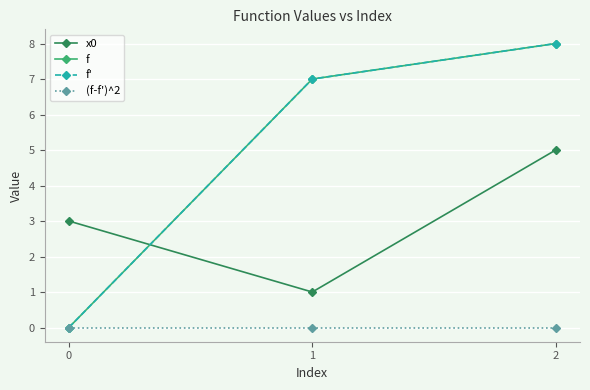

Reading right to left, list all the values displayed in this chart.

x0: 5.0	1.0	3.0
f: 8.0	7.0	0.0
f': 8.0	7.0	-0.0
(f-f')^2: 0.0	0.0	0.0